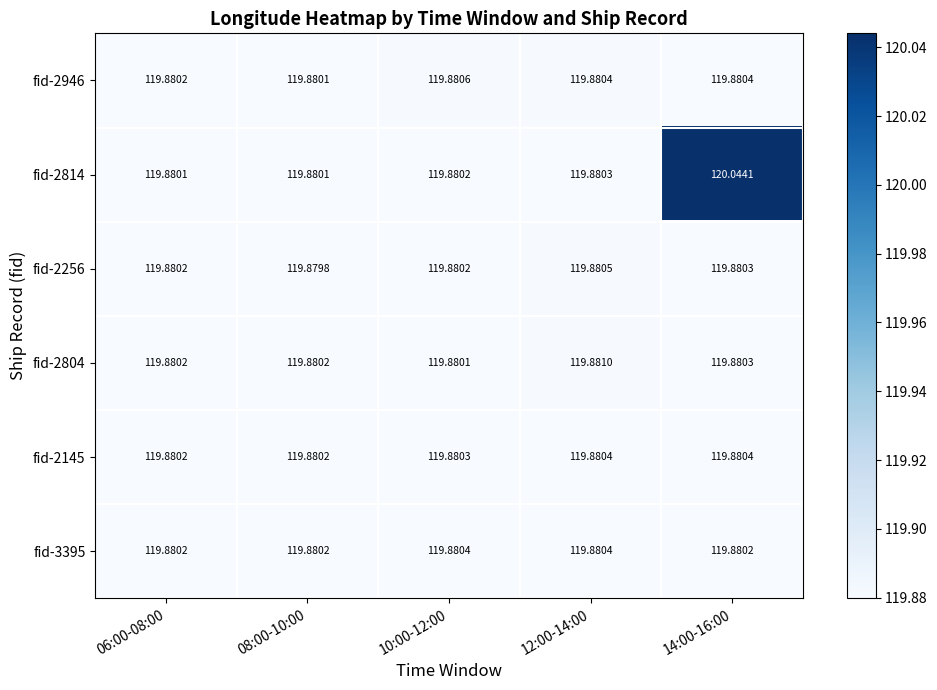

Is the value of fid-3395 at 14:00-16:00 greater than the value of fid-2946 at 14:00-16:00?

No